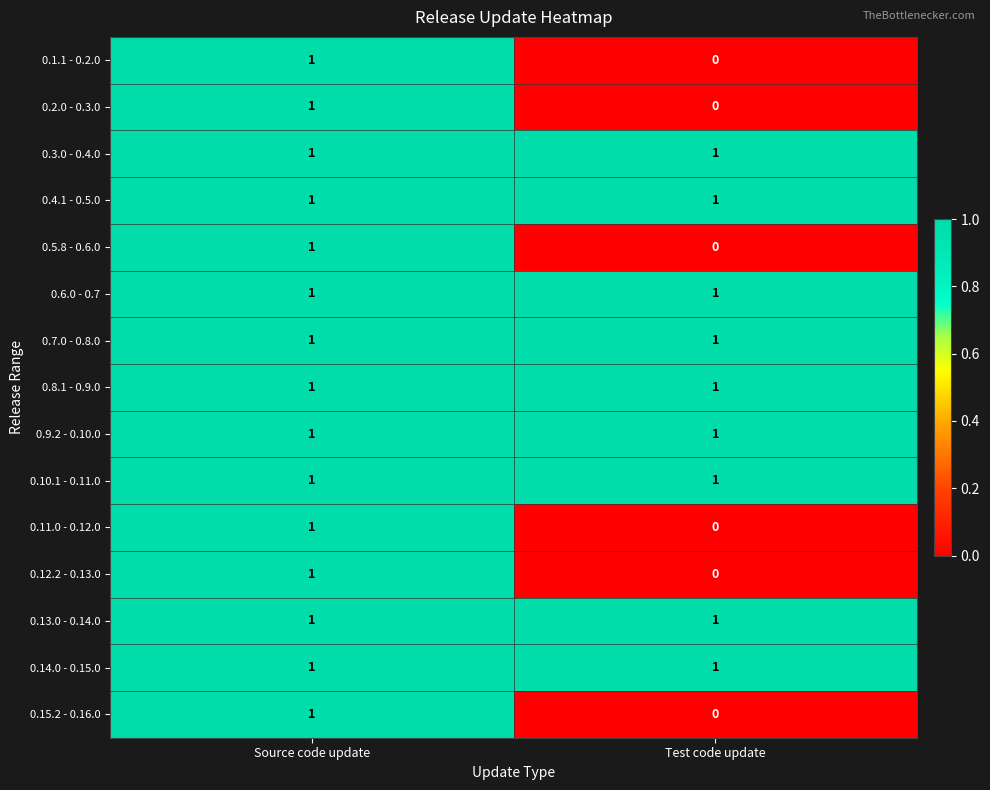

Which category has the lowest value in the 0.15.2 - 0.16.0 series?

Test code update